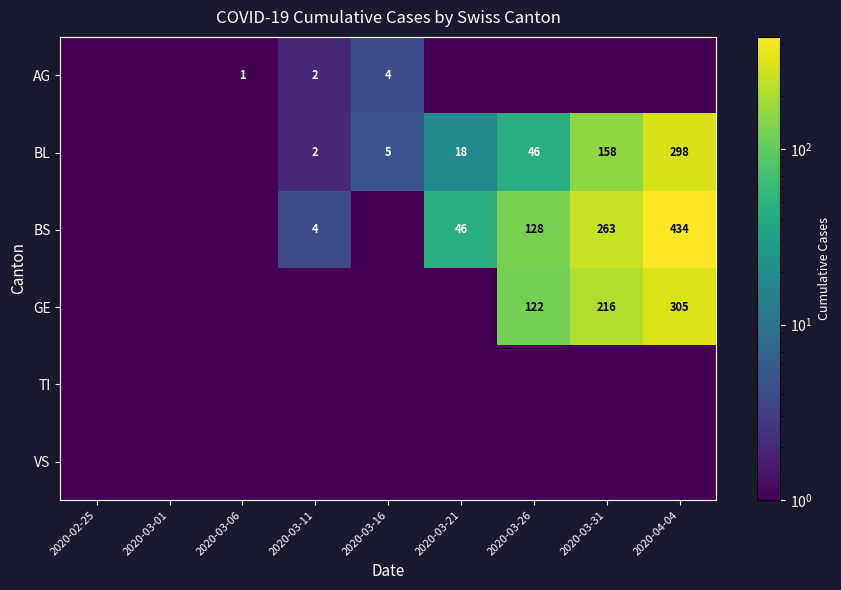

Is it true that BL equals 523.5 at 2020-04-04?

False